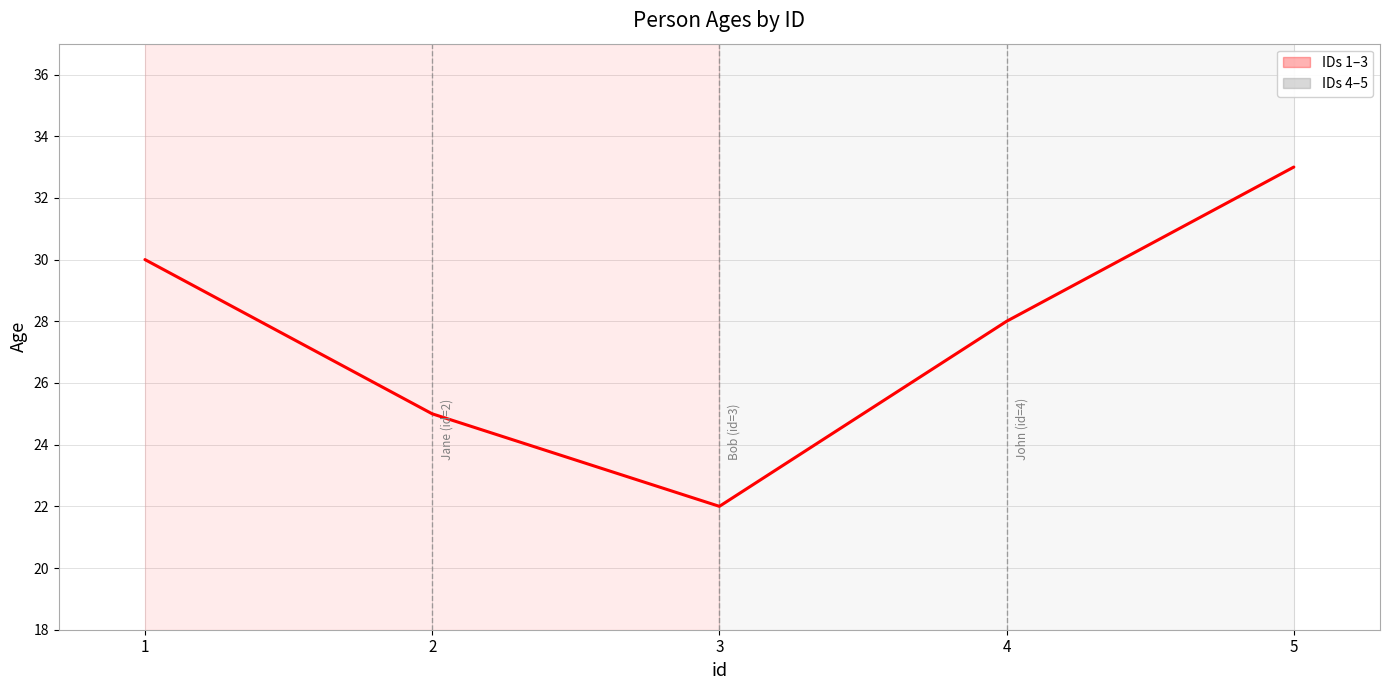

Where does the data first go above 28?

1